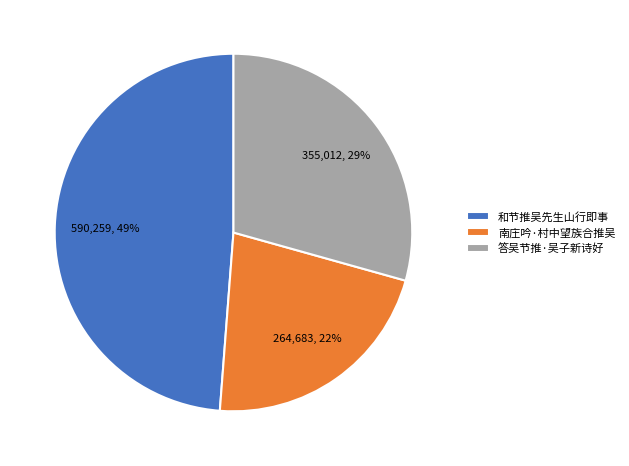

True or false: 南庄吟·村中望族合推吴 accounts for 36% of the total.

False